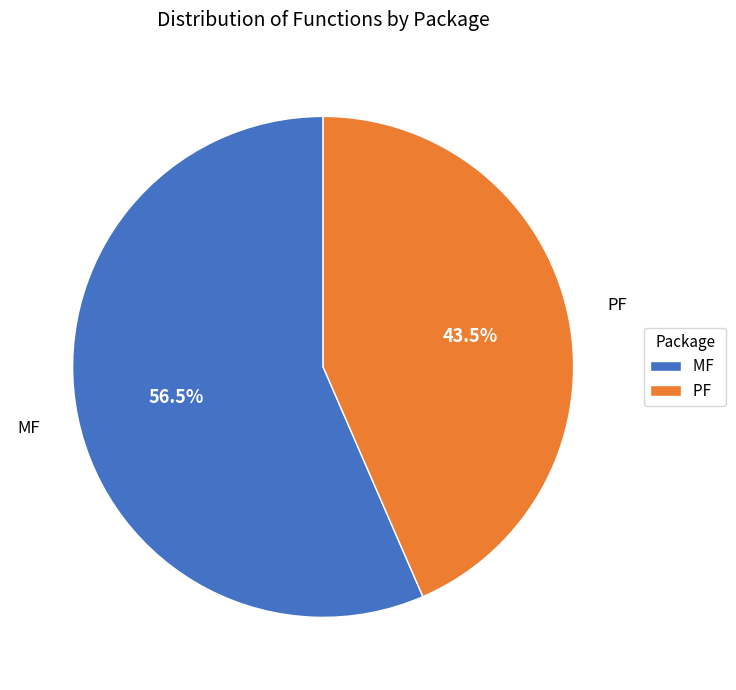

How many segments does this pie chart have?

2